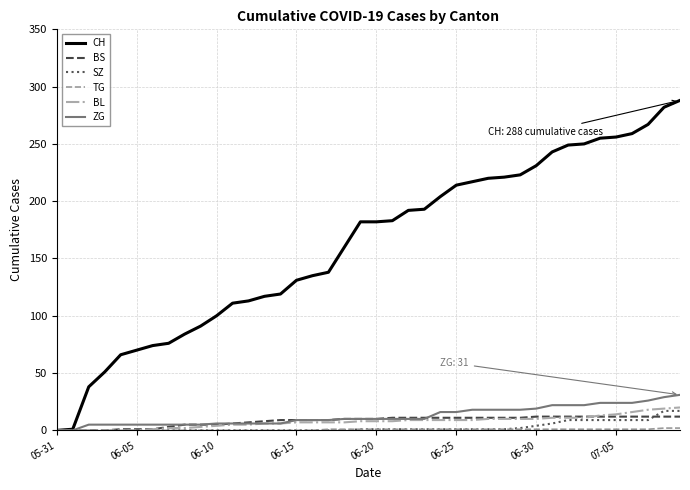

Which series has the largest range (max minus min)?

CH